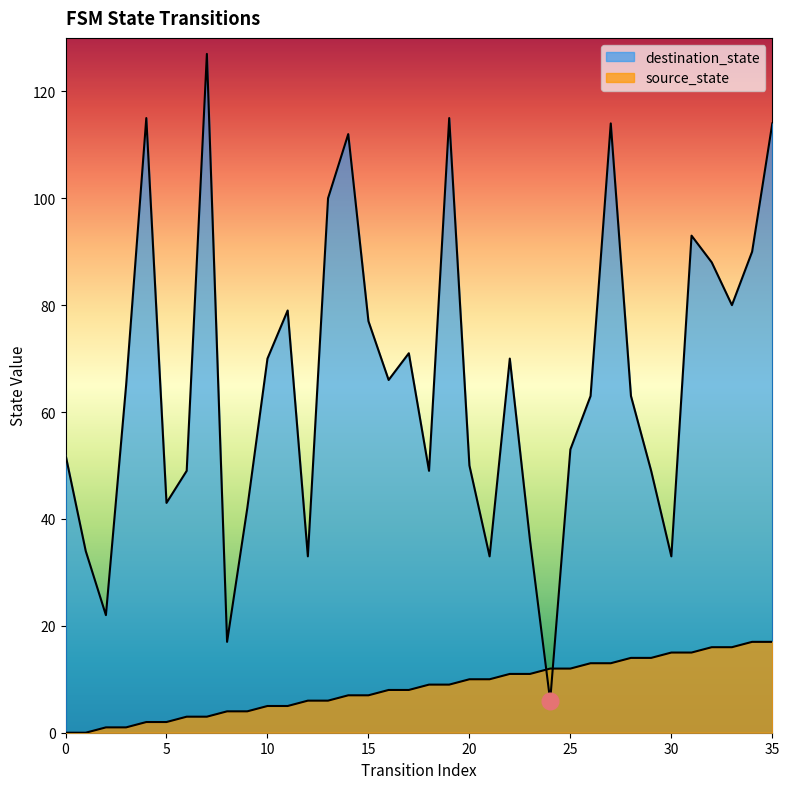

Rank the series by their maximum value, from lowest to highest.

source_state, destination_state